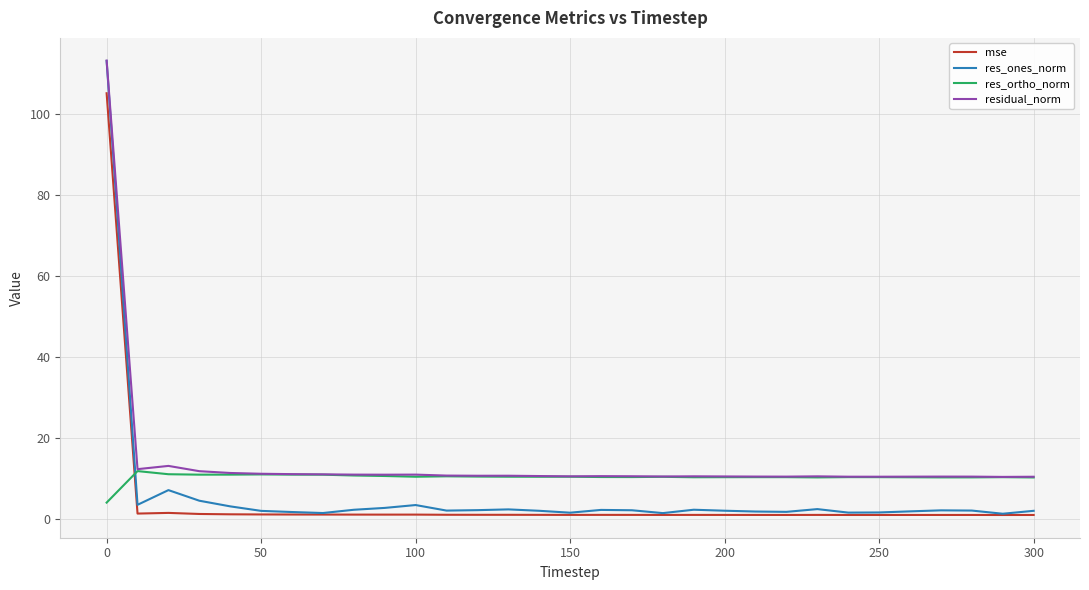

Which series ends up on top after the final intersection of res_ones_norm and res_ortho_norm?

res_ortho_norm